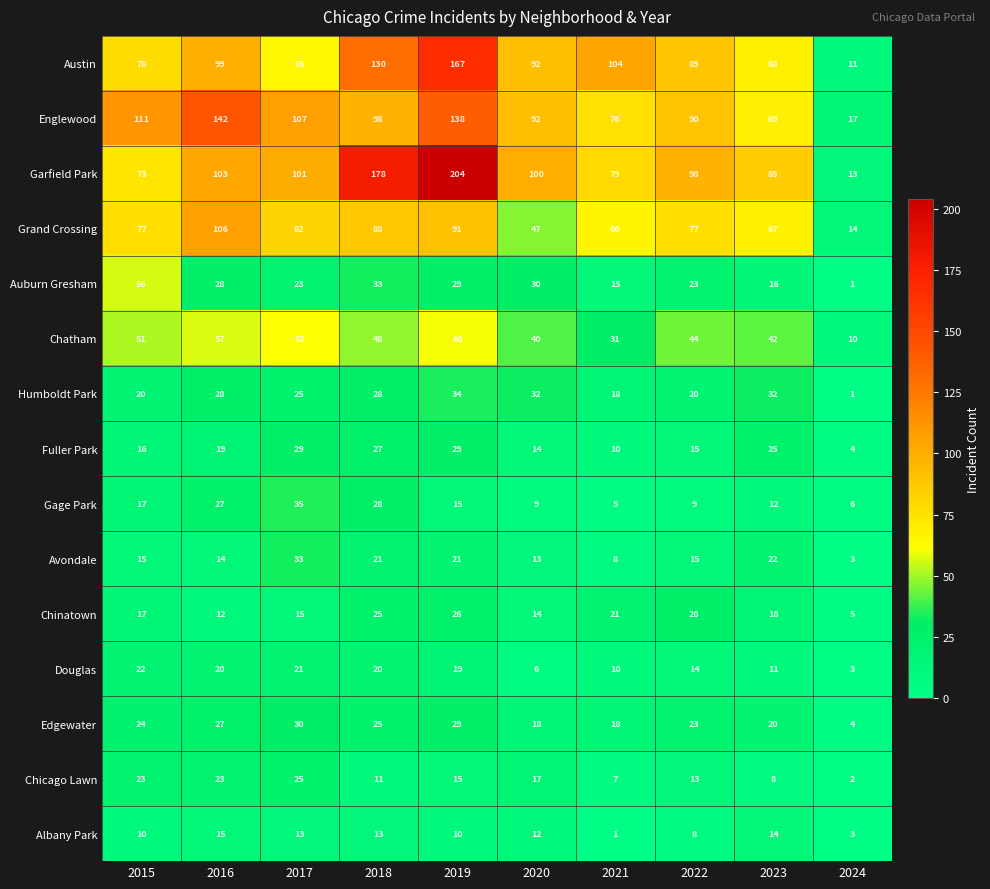

What is the total value across all series at 2022?

566